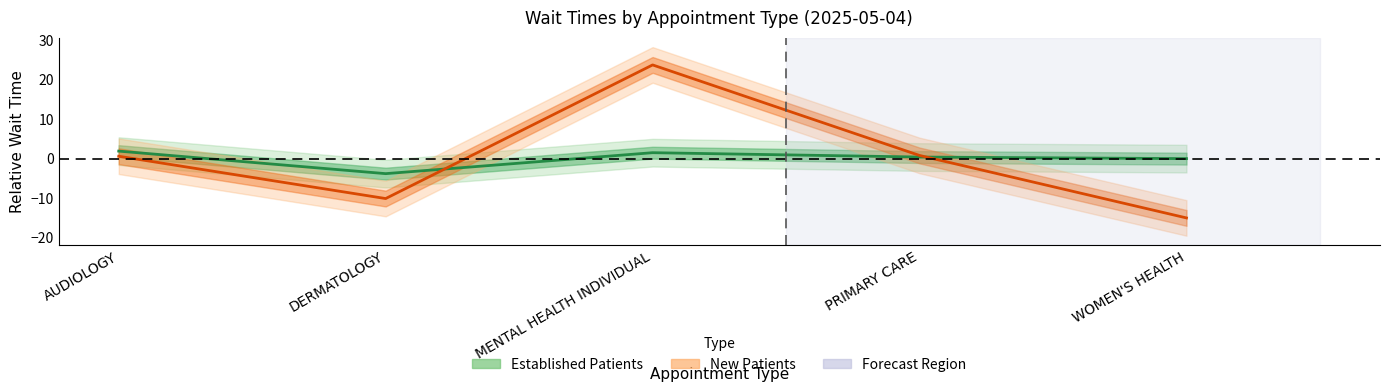

List the series in order of their peak value, highest first.

NewPatients, EstablishedPatients